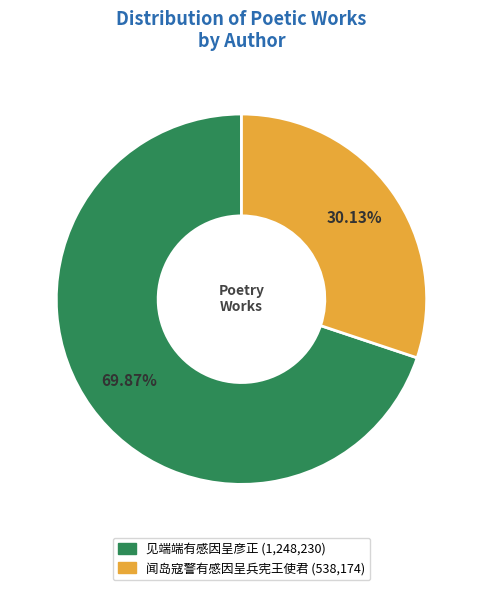

Is the sum of 闻岛寇警有感因呈兵宪王使君 and 见端端有感因呈彦正 greater than half?

Yes